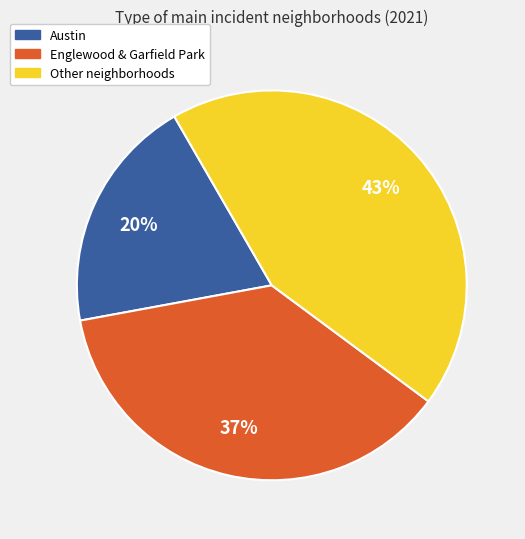

To the nearest percent, what is the average slice percentage?

33%